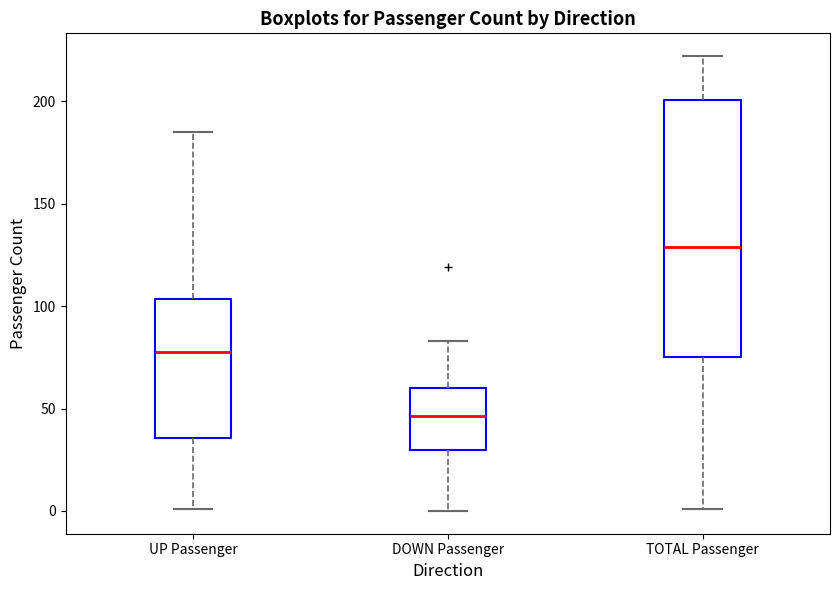

Which box has the lowest median line?

DOWN Passenger